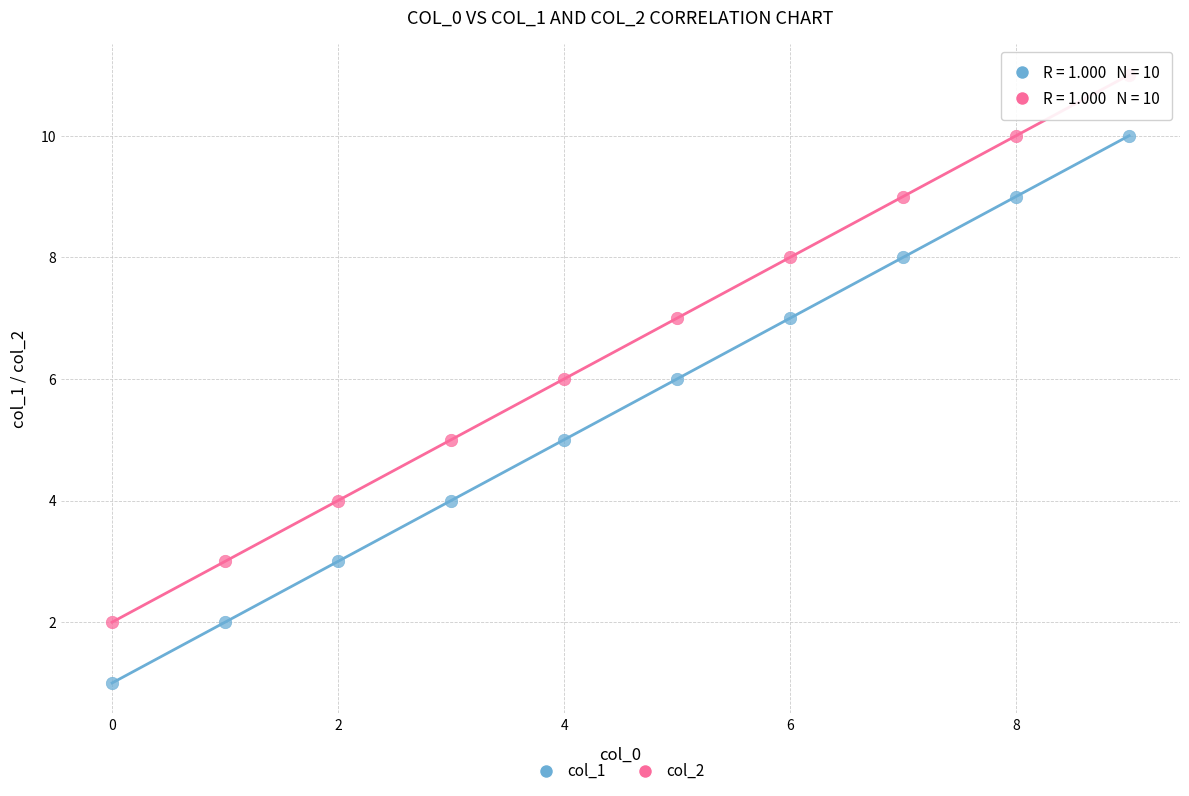

Across all data points, what is the range of Y values (max minus min)?

10